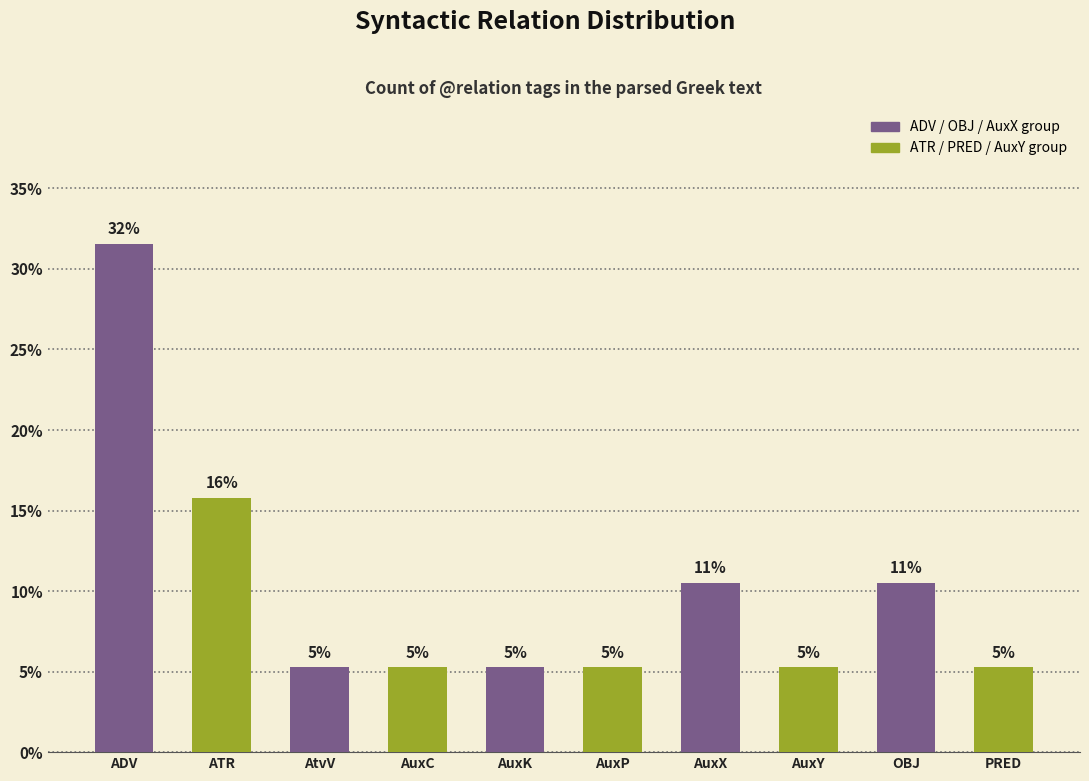

What position from the left is AuxP?

6